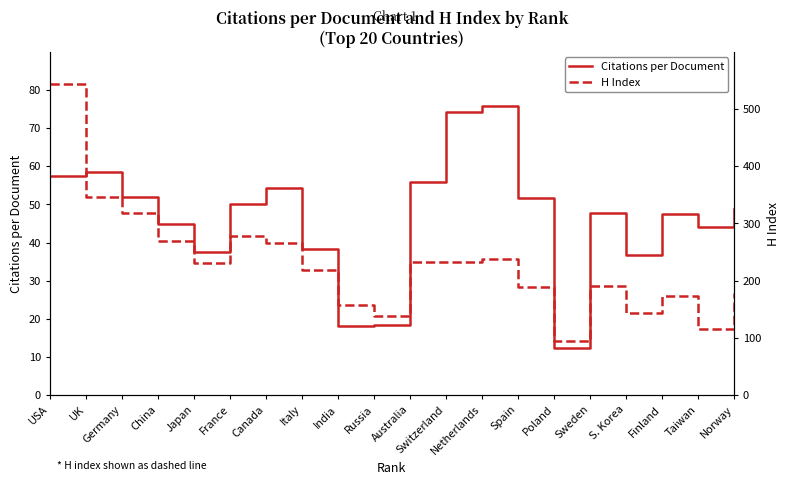

What is the maximum value shown in the chart?

544.0